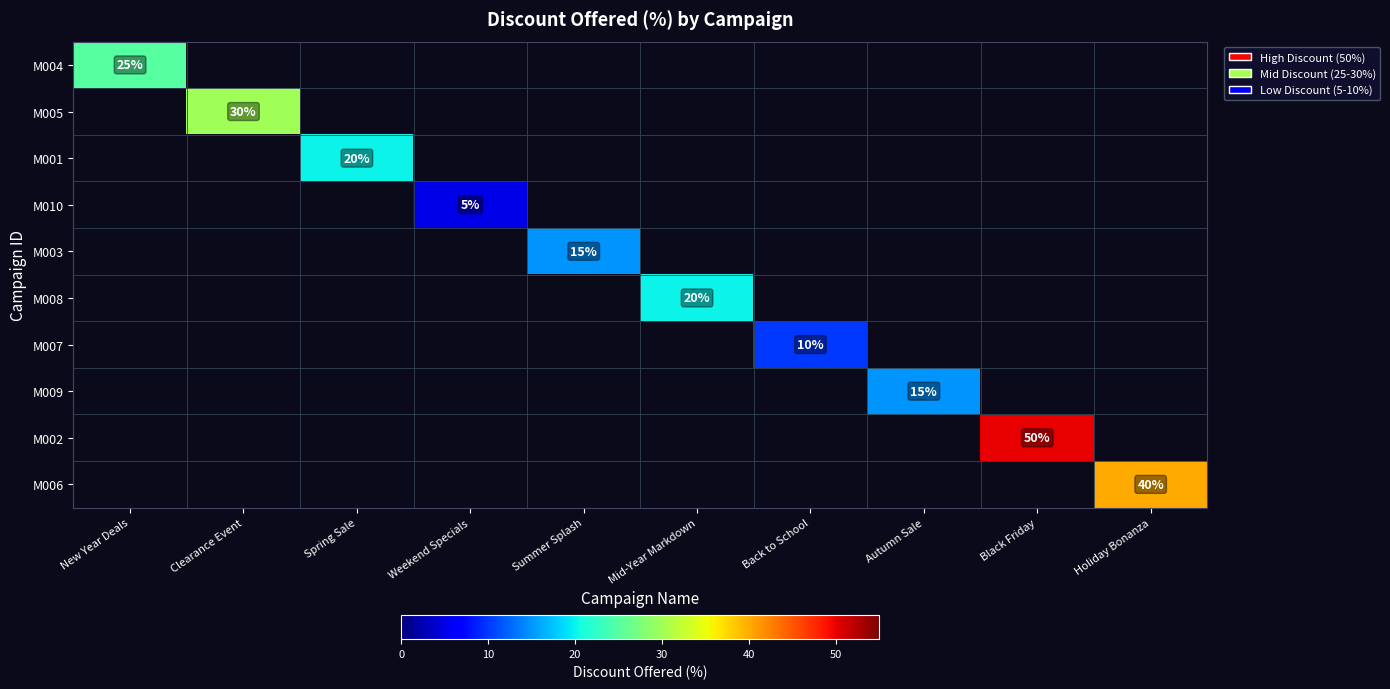

Which category has the lowest value across all series?

Weekend Specials